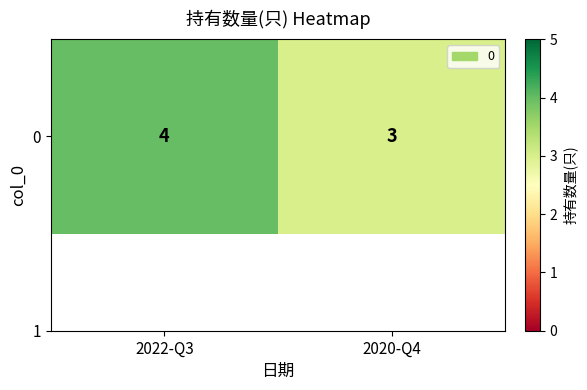

How many values are between 3 and 4?

2